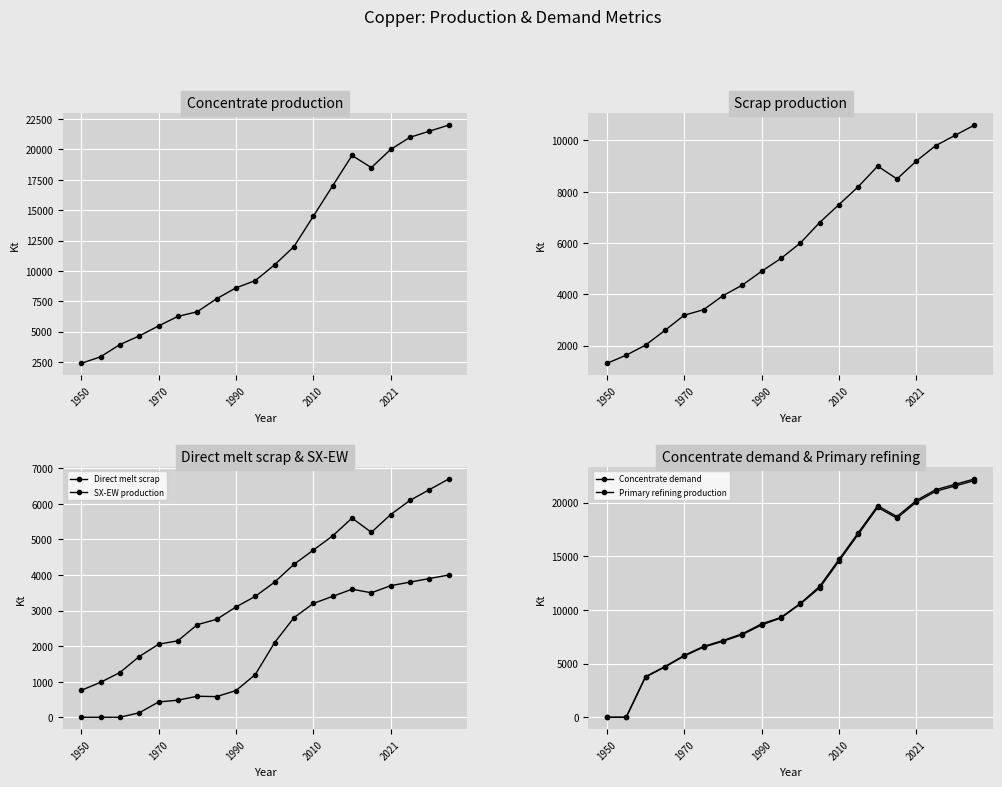

Which has a higher value, 1950 or 17?

17